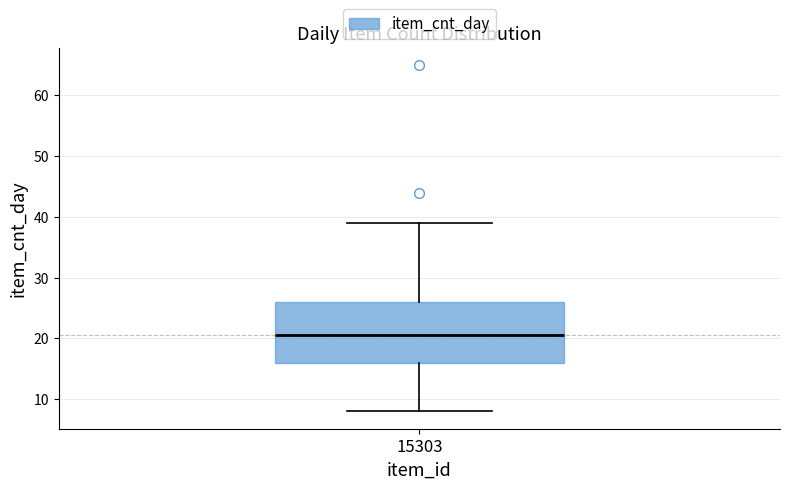

Transcribe this box plot: give where the median line is, the range the box spans, and where the two whiskers end, as read against the y-axis. The values are not printed on the chart, so give them approximately, as read against the axis.

median 21, box 16 to 26, whiskers 8 to 39